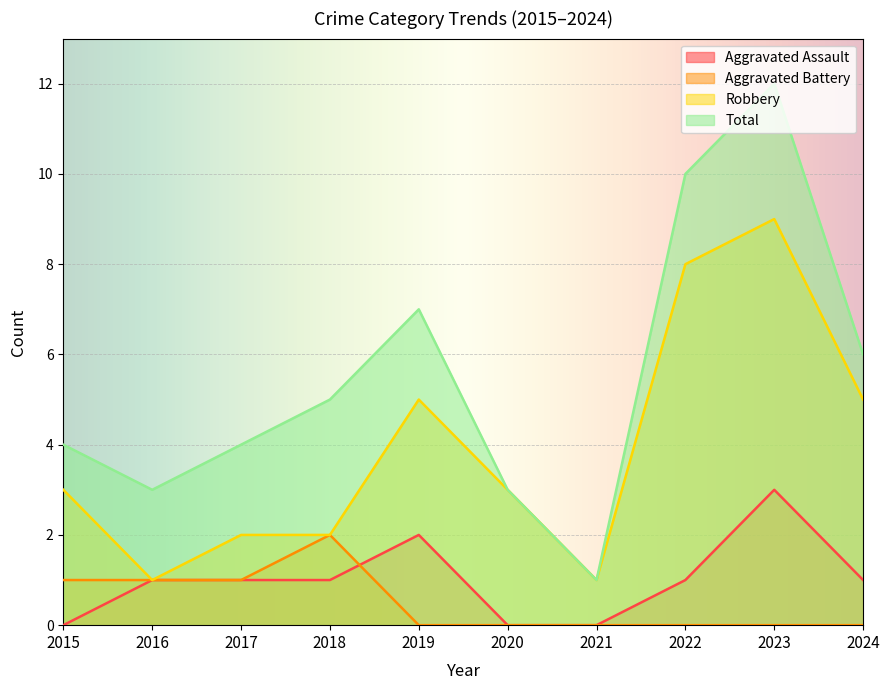

At which category does the chart reach its minimum across all series?

2015